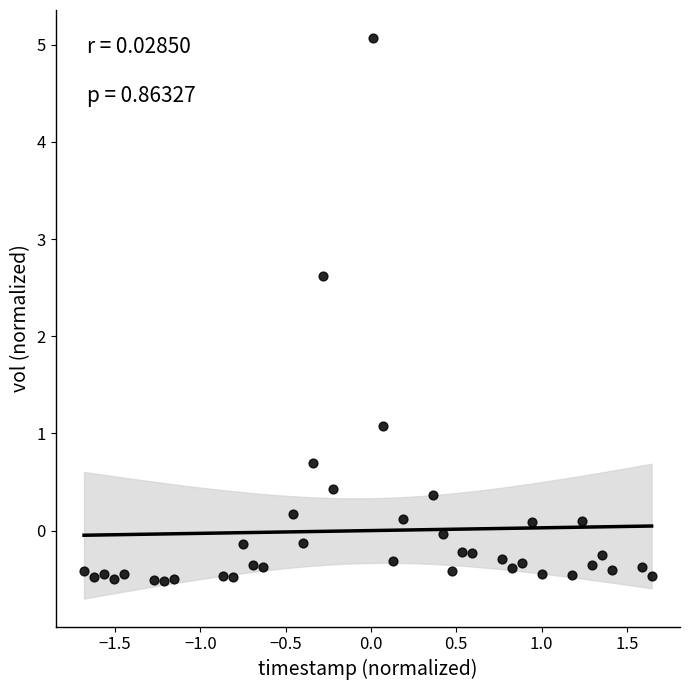

What is the range of X values (max minus min)?

3.3